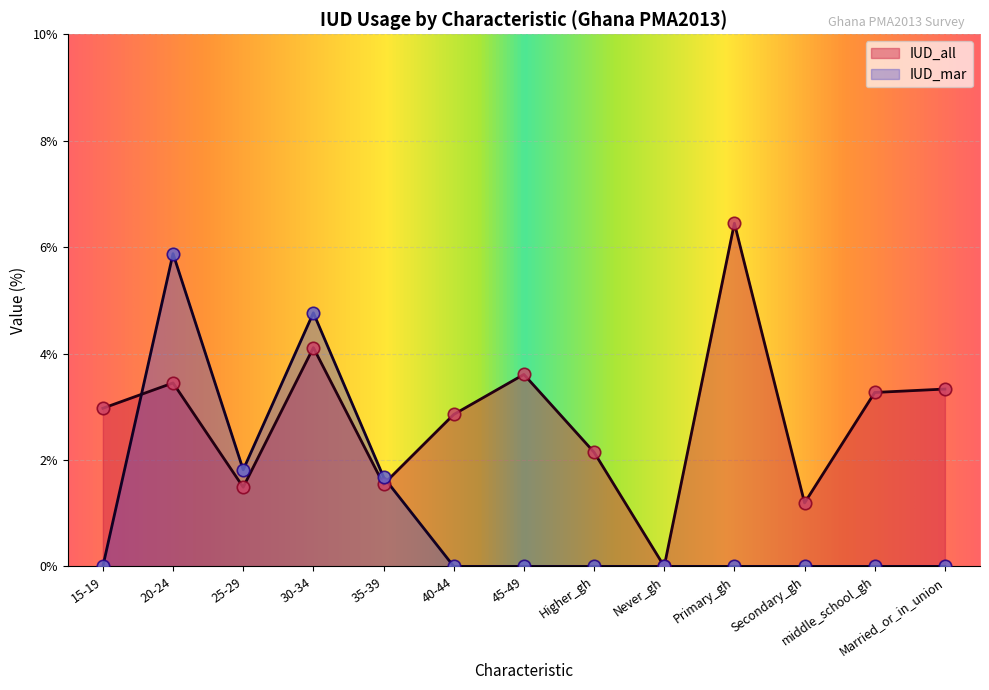

Which series has the largest Y range (max minus min)?

IUD_all